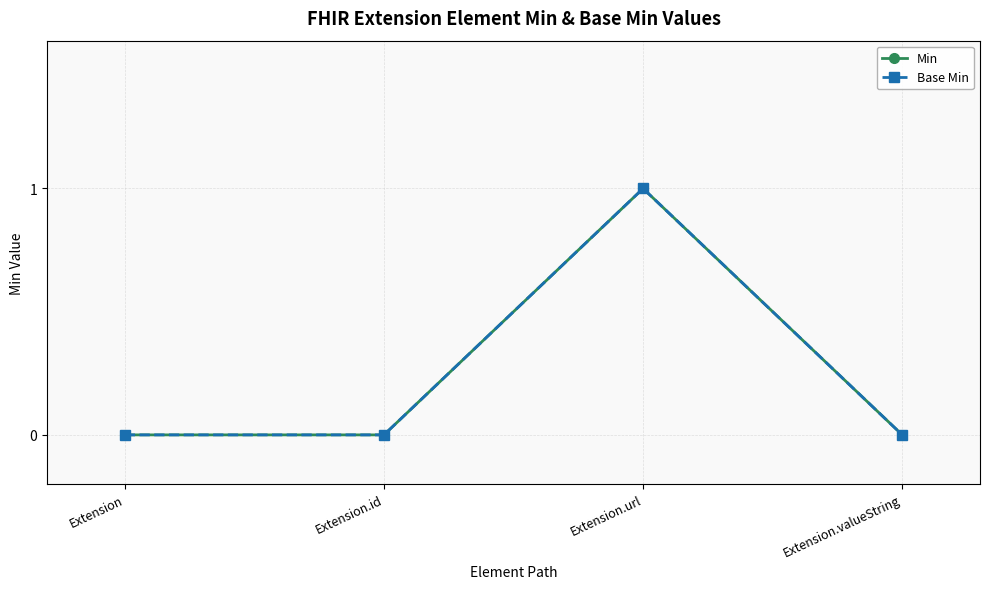

Is this an area chart (filled region under the line)?

No